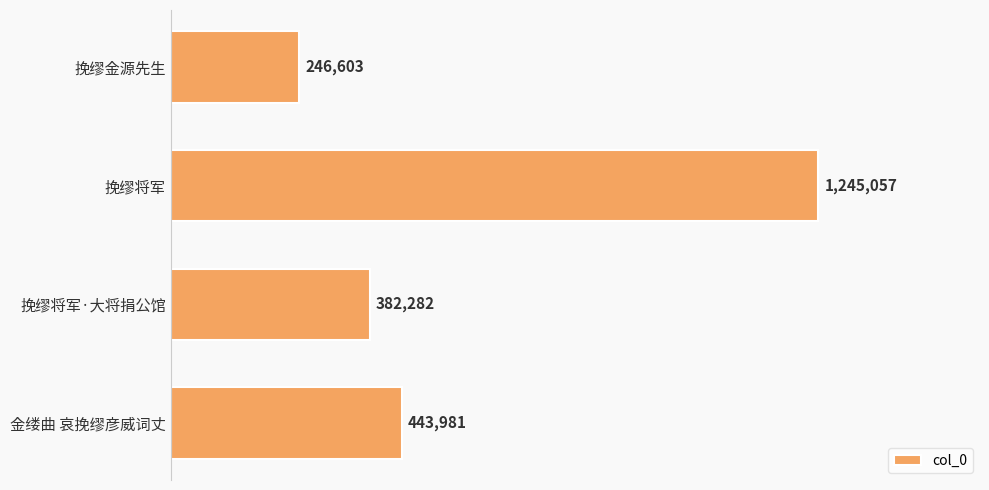

Does the chart contain any negative values?

No